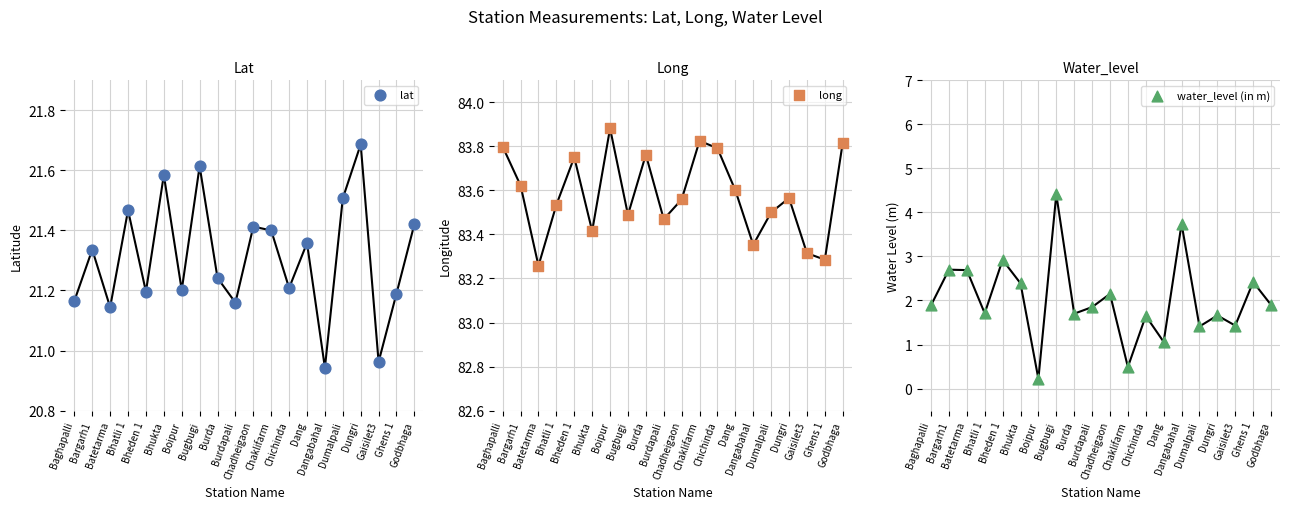

At which category is the sum across all series the highest?

Bugbugi